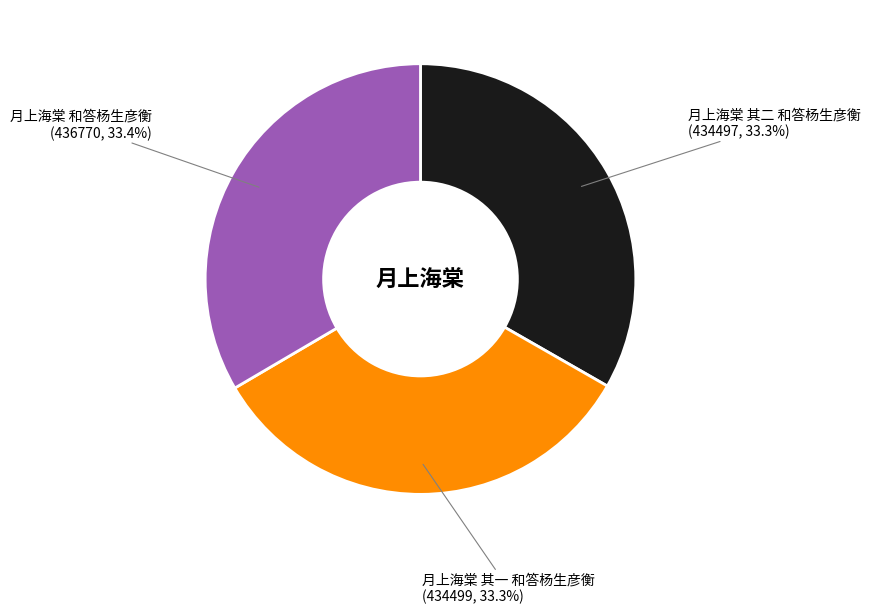

Does any single category account for the majority?

No